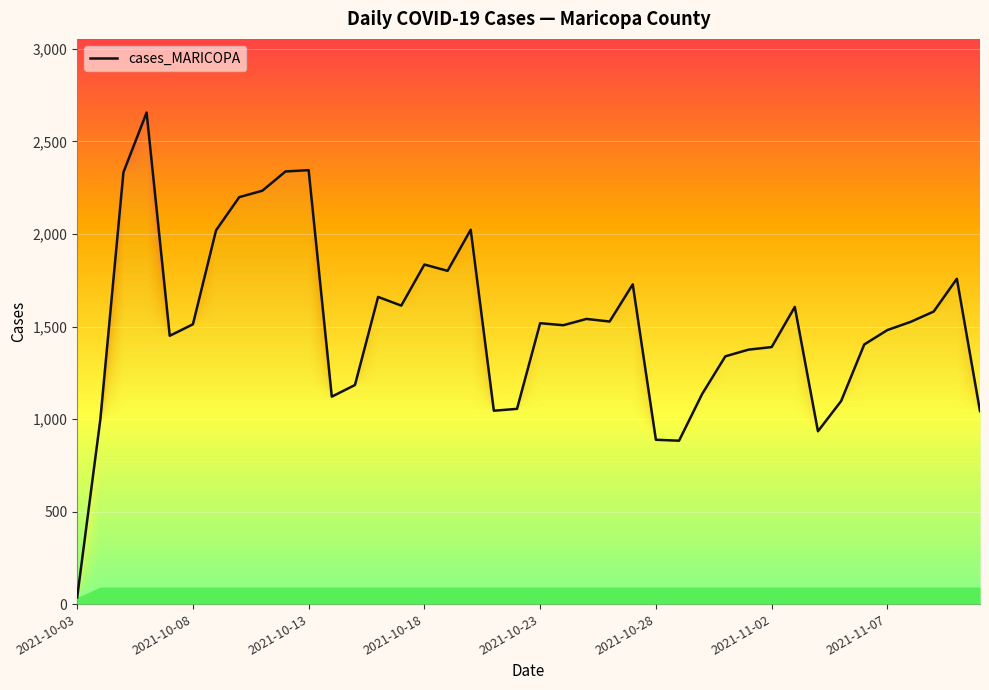

What is the difference between the maximum and minimum values?

2620